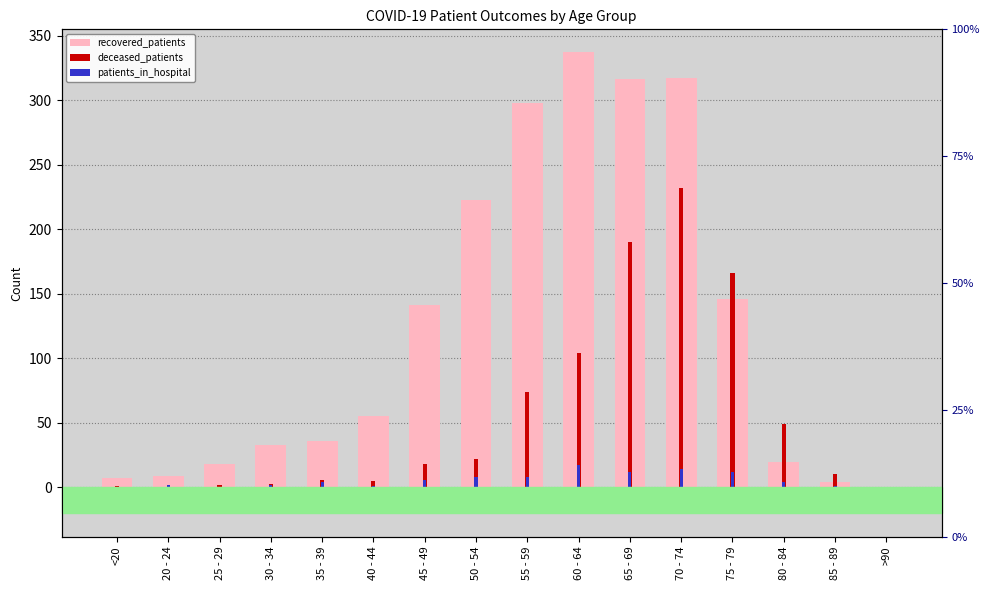

Is it true that patients_in_hospital equals 26 at 60 - 64?

False